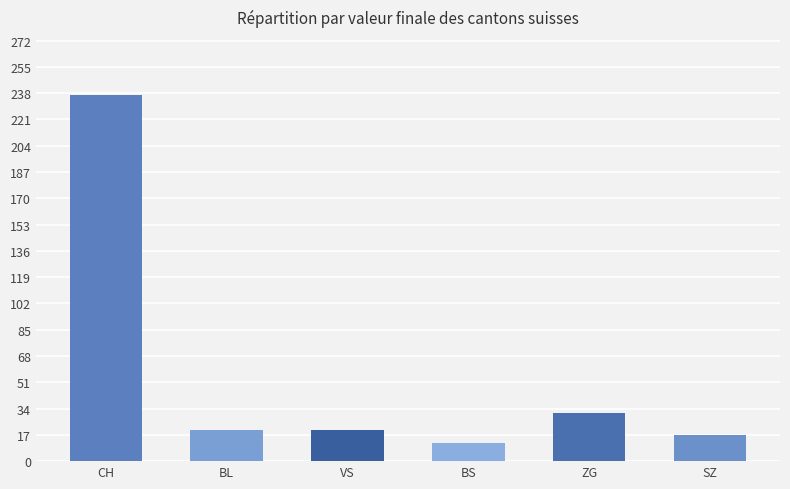

What is the smallest value displayed?

12